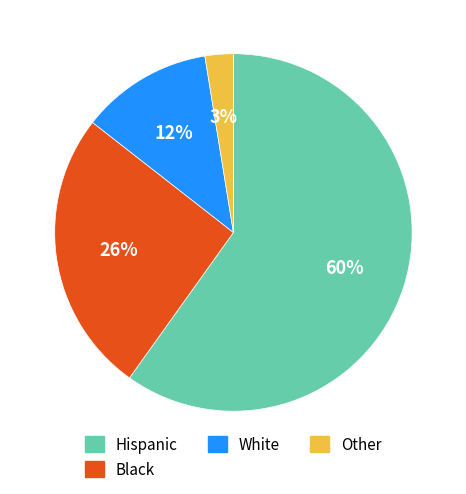

How many segments does this pie chart have?

4